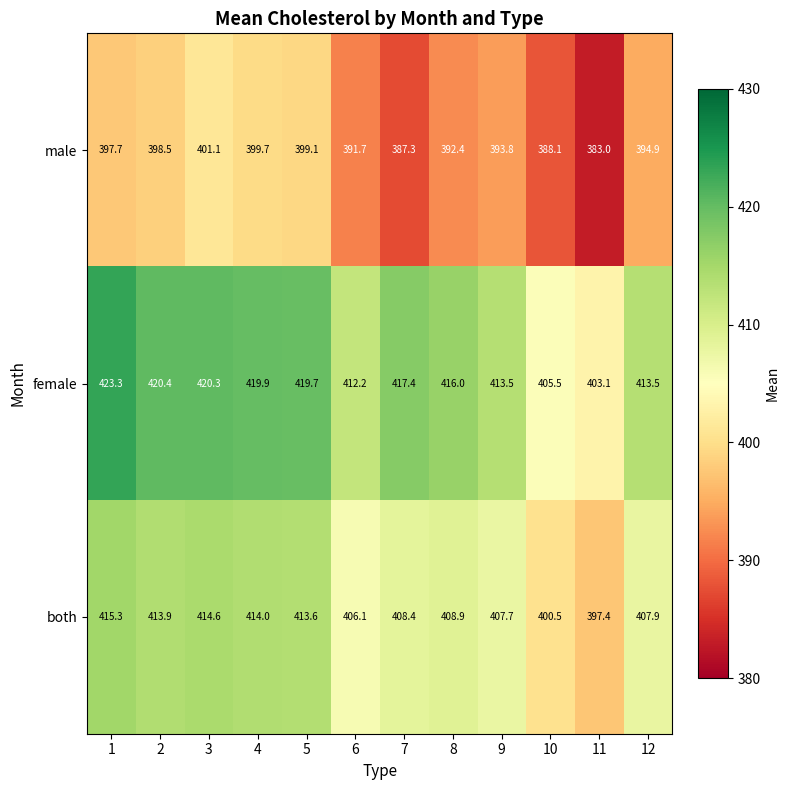

What is the sum of the female values at 11 and 4?

823.0